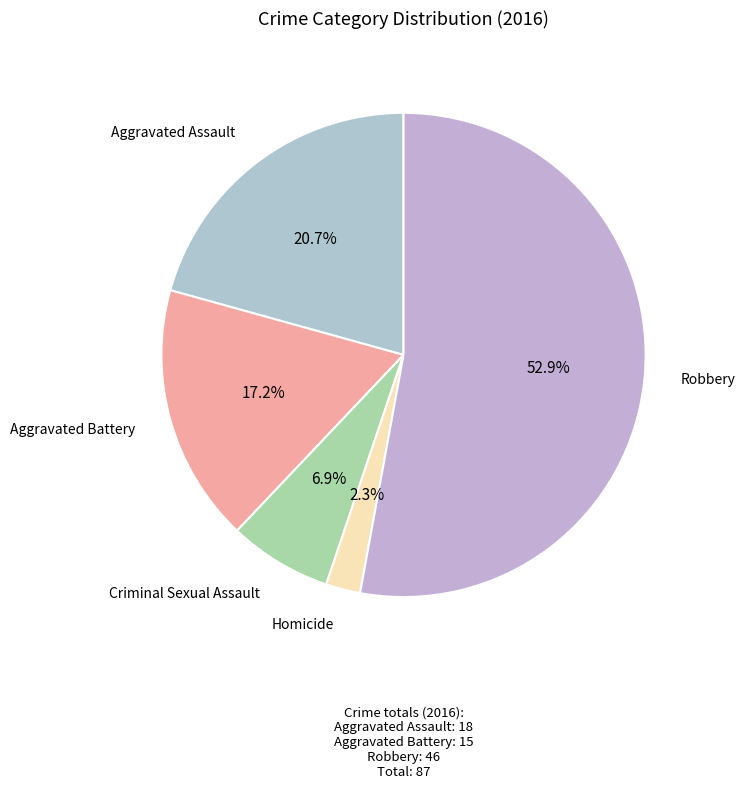

What is the largest slice in the pie chart?

Robbery